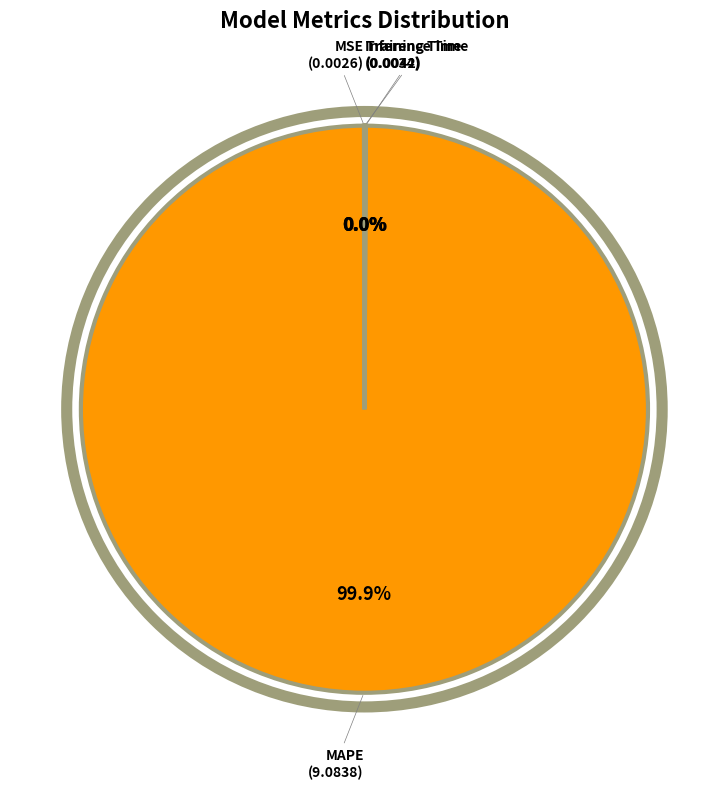

To the nearest percent, what is the average slice percentage?

25%